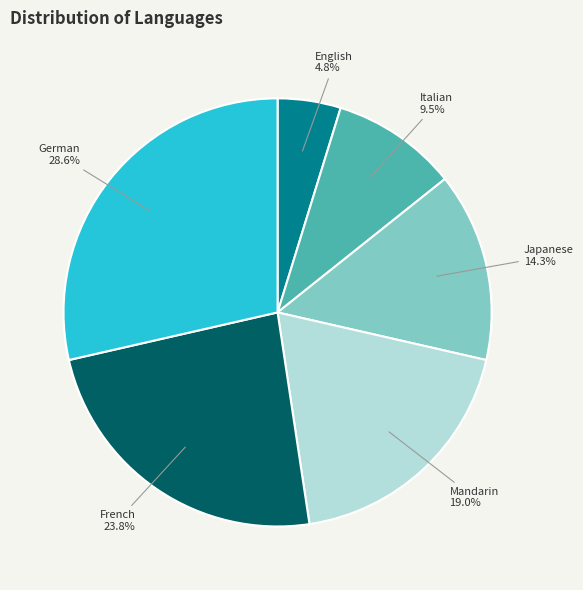

Which slice is the smallest?

English